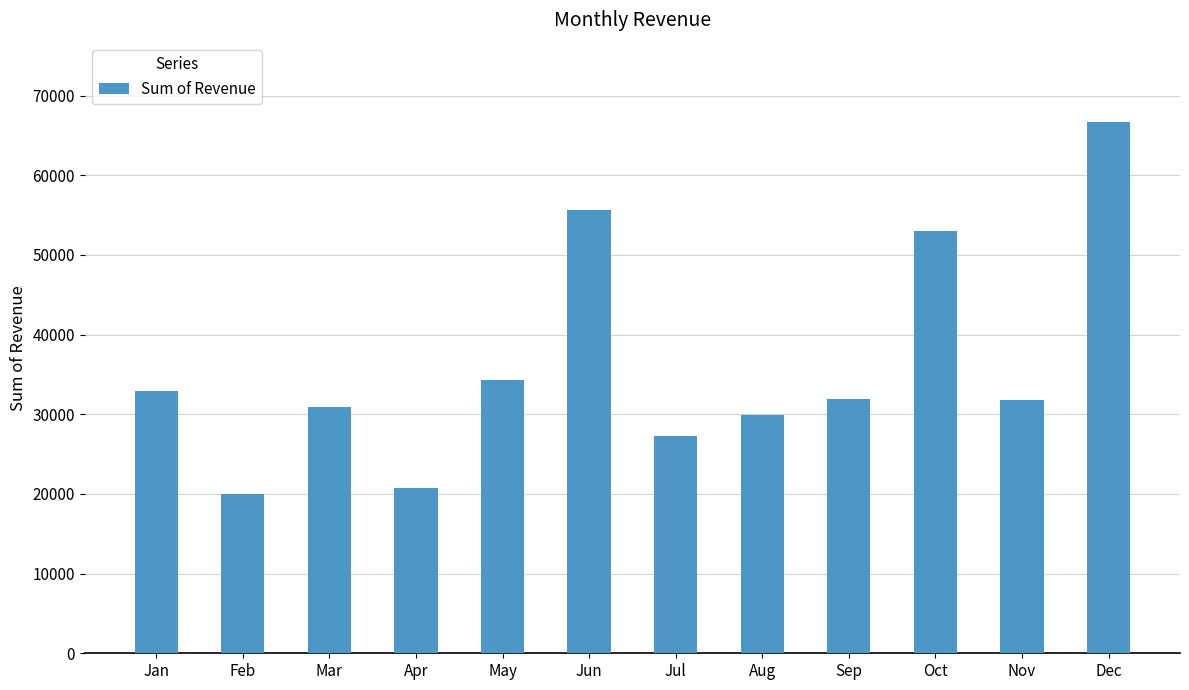

Between Jul and Mar, which is larger?

Mar